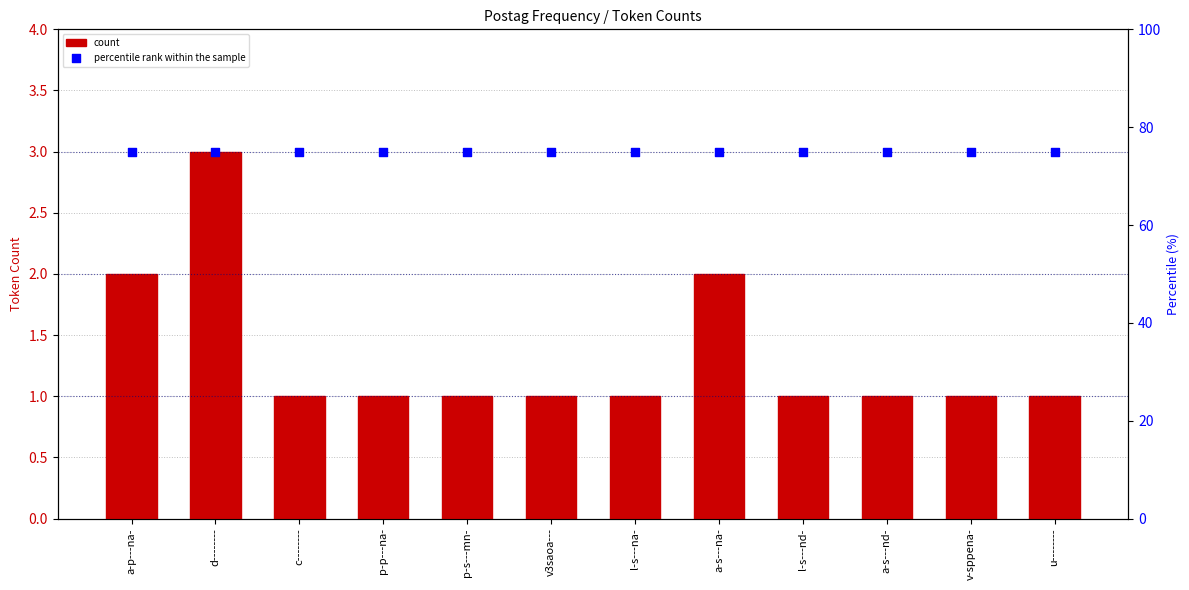

Is the value of count at a-s---na- greater than the value of percentile rank within the sample at a-s---nd-?

No